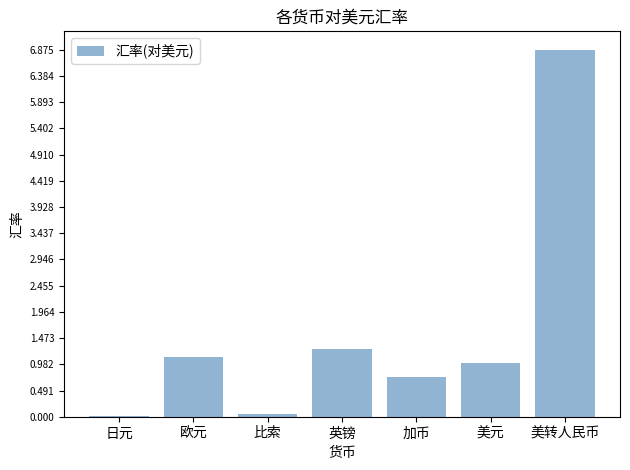

Are the bars horizontal?

No